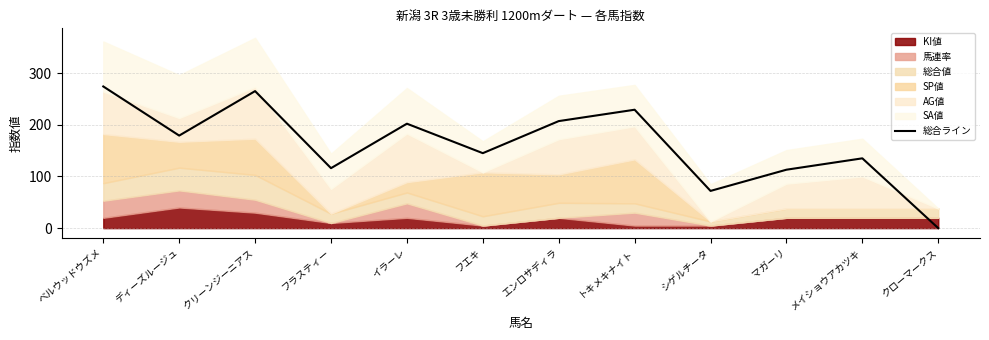

List the labels in order of value, largest first.

ベルウッドウズメ, クリーンジーニアス, トキメキナイト, エンロサディラ, イラーレ, ディーズルージュ, フエキ, メイショウアカツキ, フラスティー, マガーリ, シゲルチータ, クローマークス